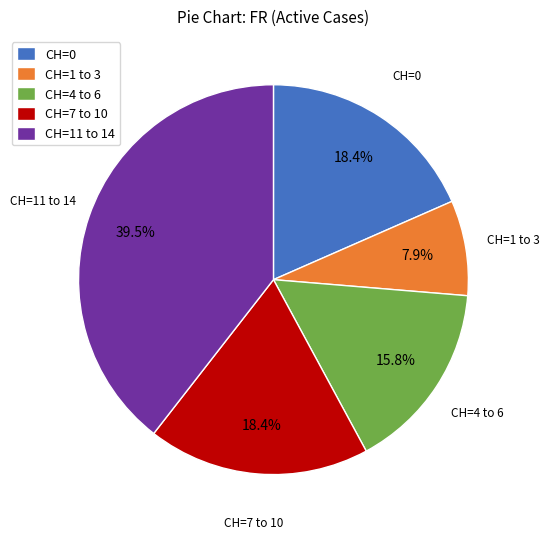

Is there any slice that represents more than half of the pie?

No